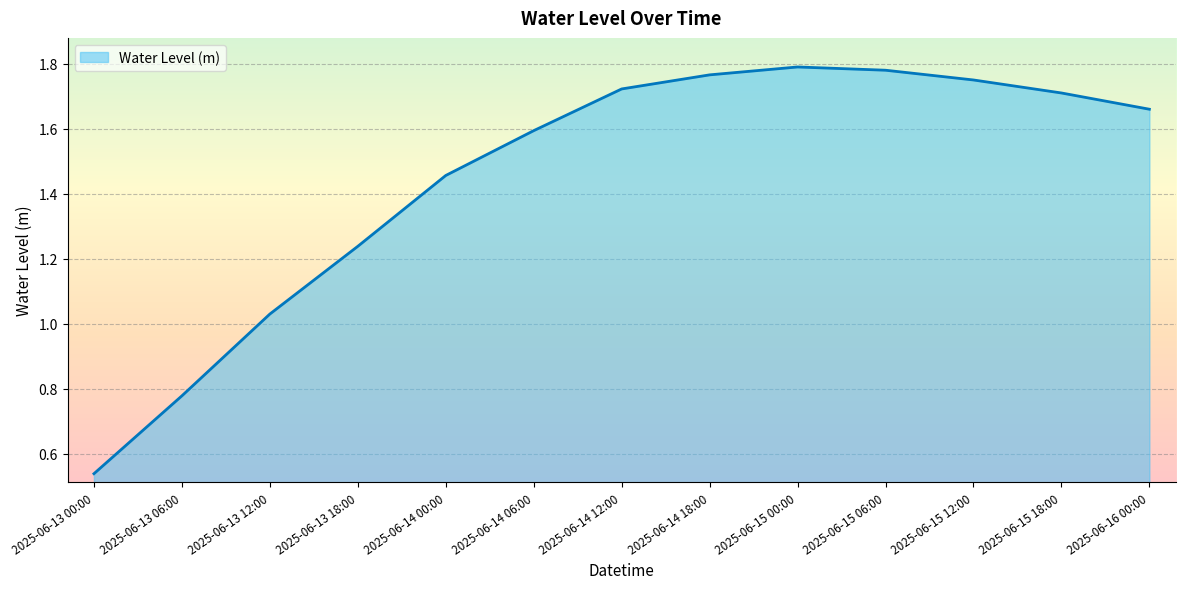

Which category has the lowest value across all series?

2025-06-13 00:00